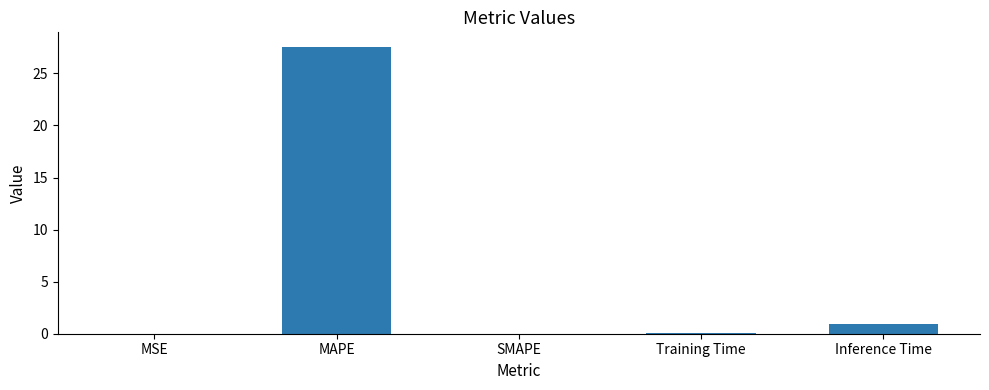

The chart shows a value of 36.2 at MAPE. True or false?

False